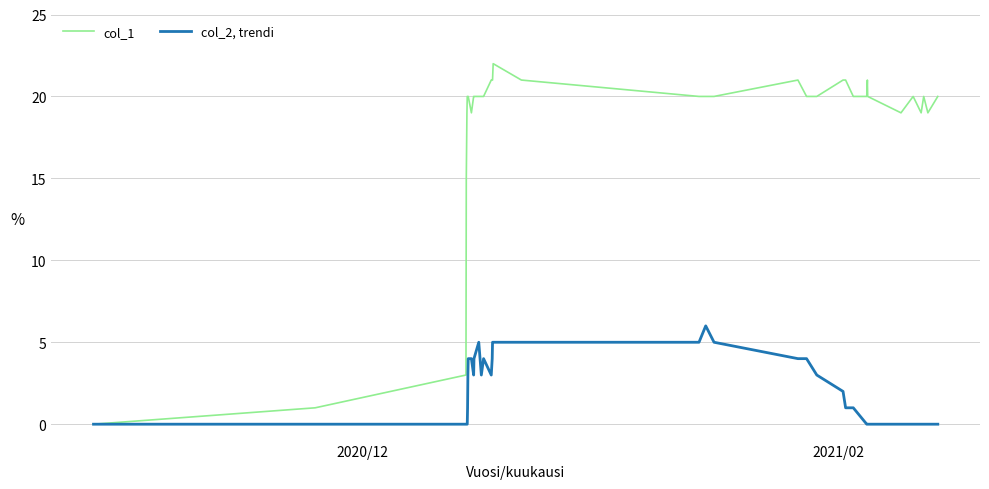

Count the number of data series in this chart.

2